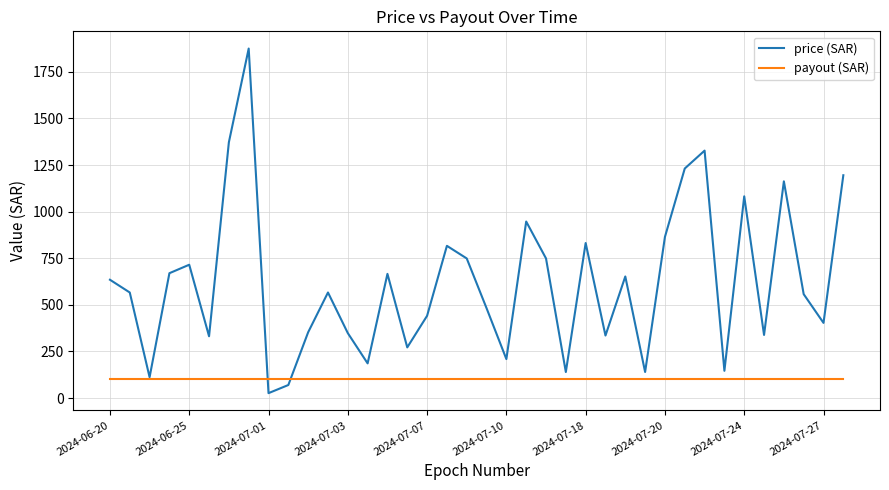

Which series has the largest total across all categories?

price (SAR)